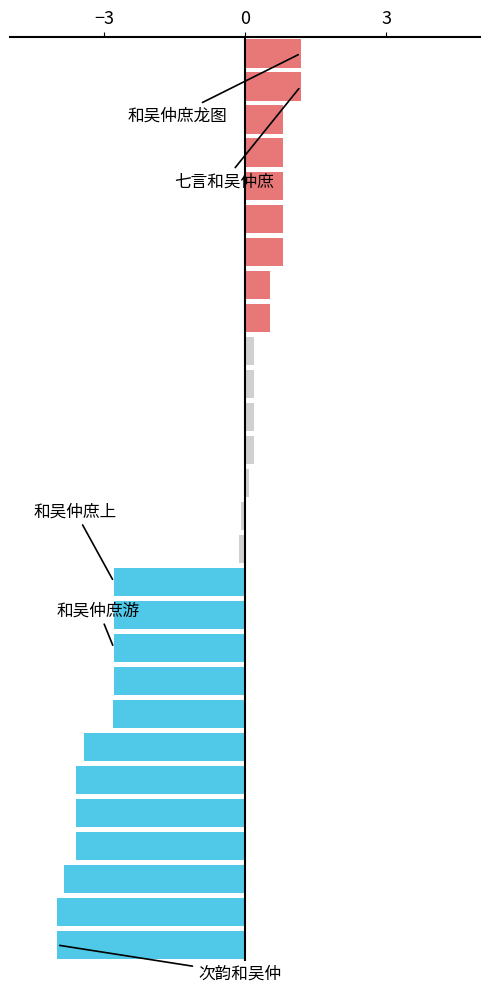

What is the average value?

-1.1